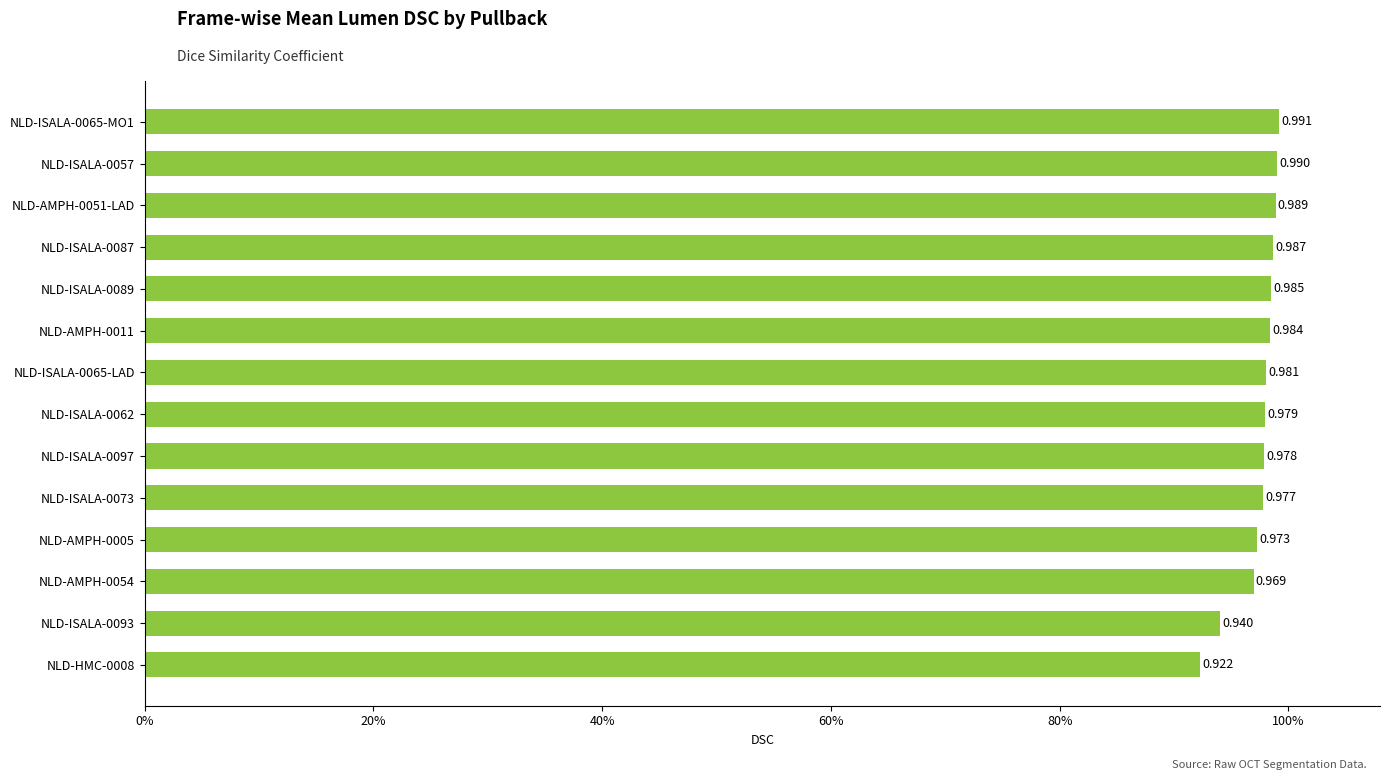

Does the chart contain any negative values?

No